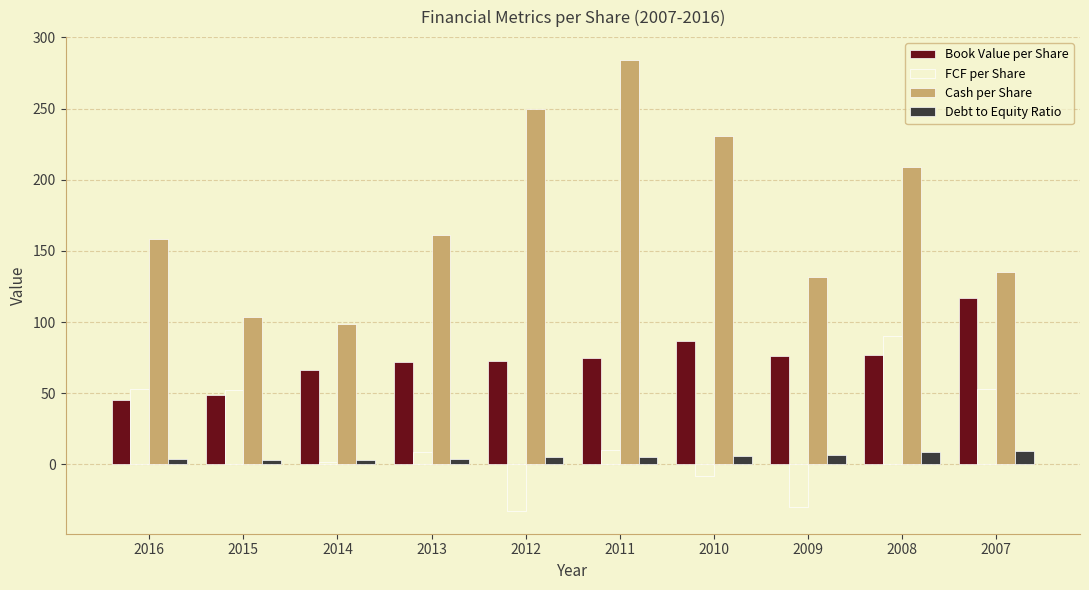

What is the sum of all FCF per Share values?

198.6